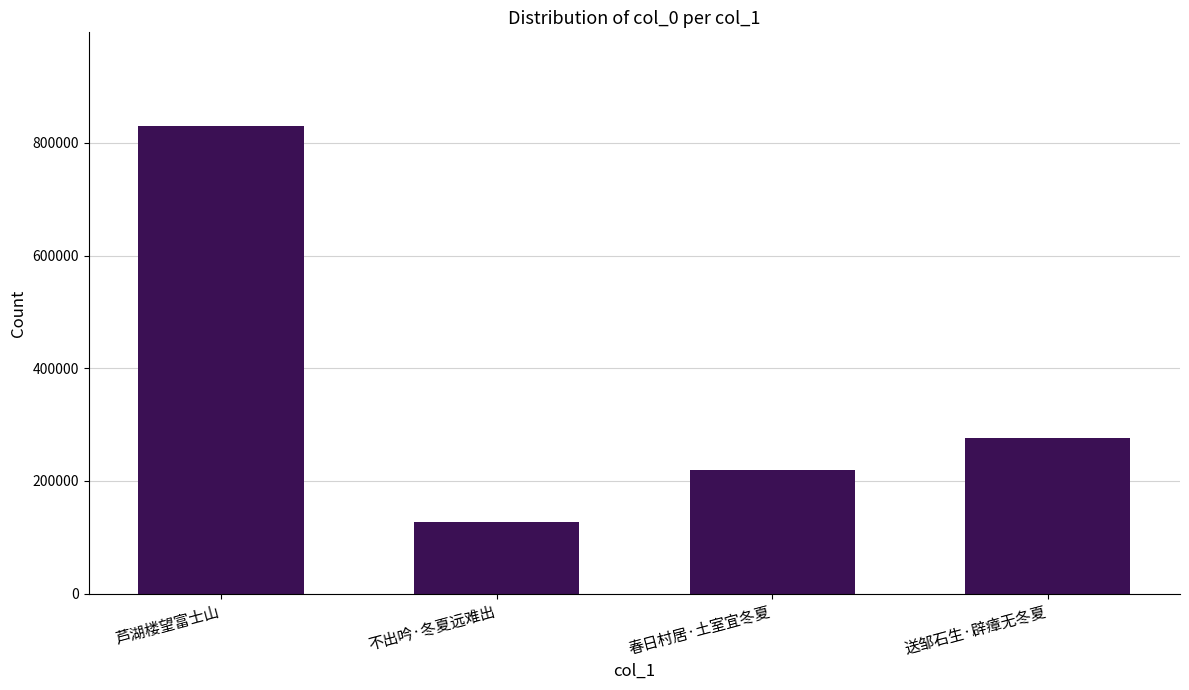

Reading left to right, what are all the values shown in this chart?

芦湖楼望富士山=830180	不出吟·冬夏远难出=126855	春日村居·土室宜冬夏=219332	送邹石生·辟瘴无冬夏=276057